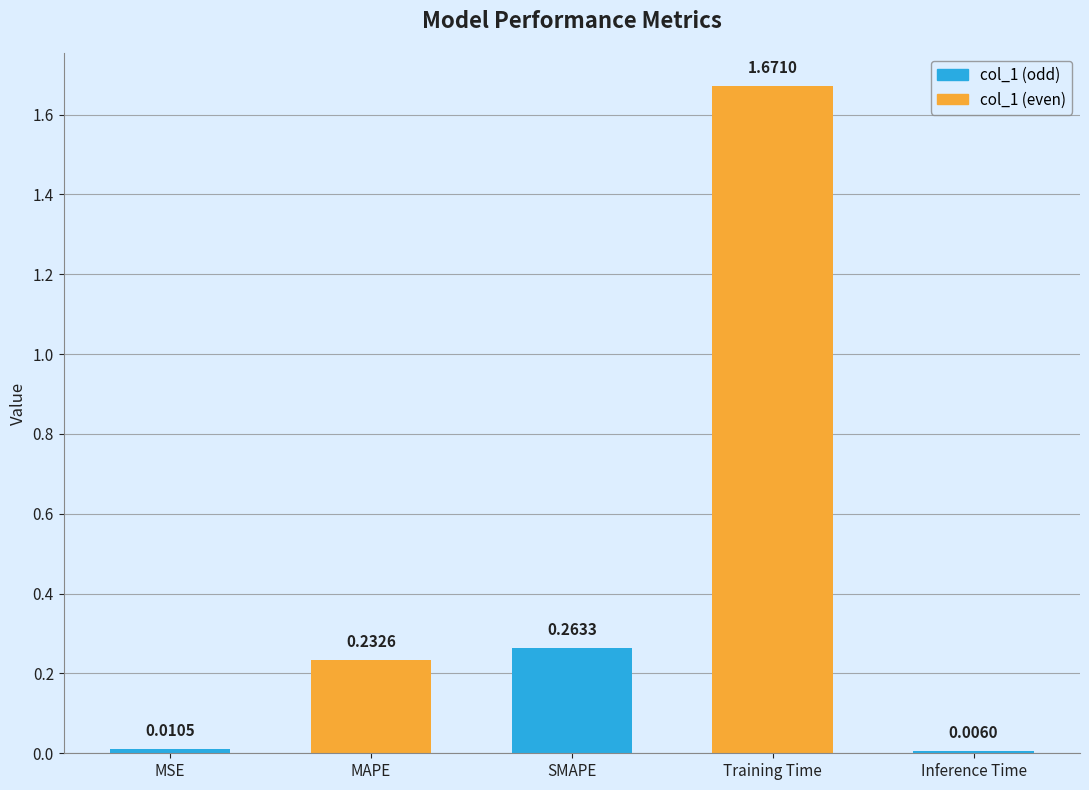

What is the label of the 2nd bar from the right?

Training Time